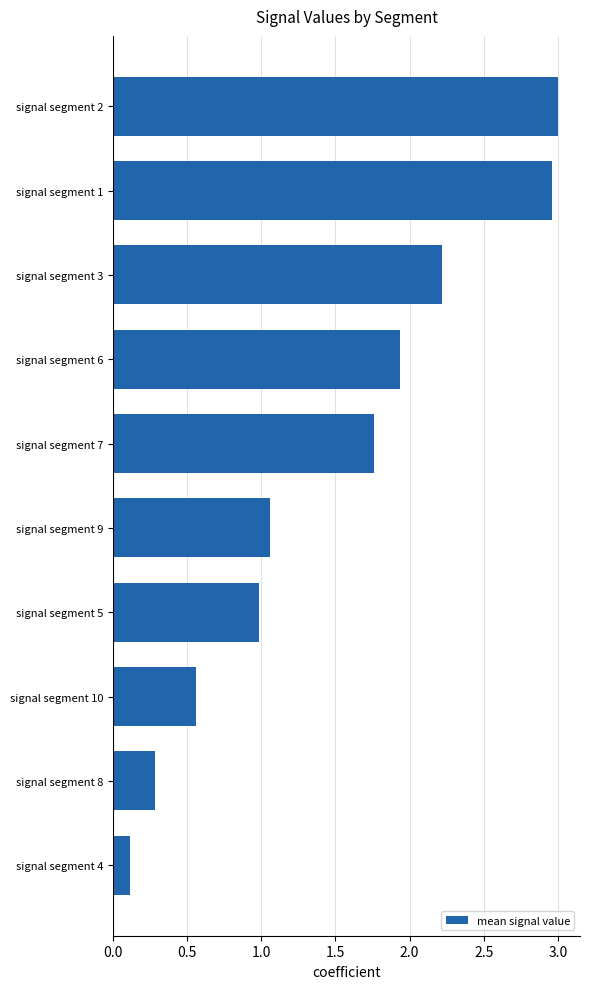

Which category has the lowest value across all series?

signal segment 4